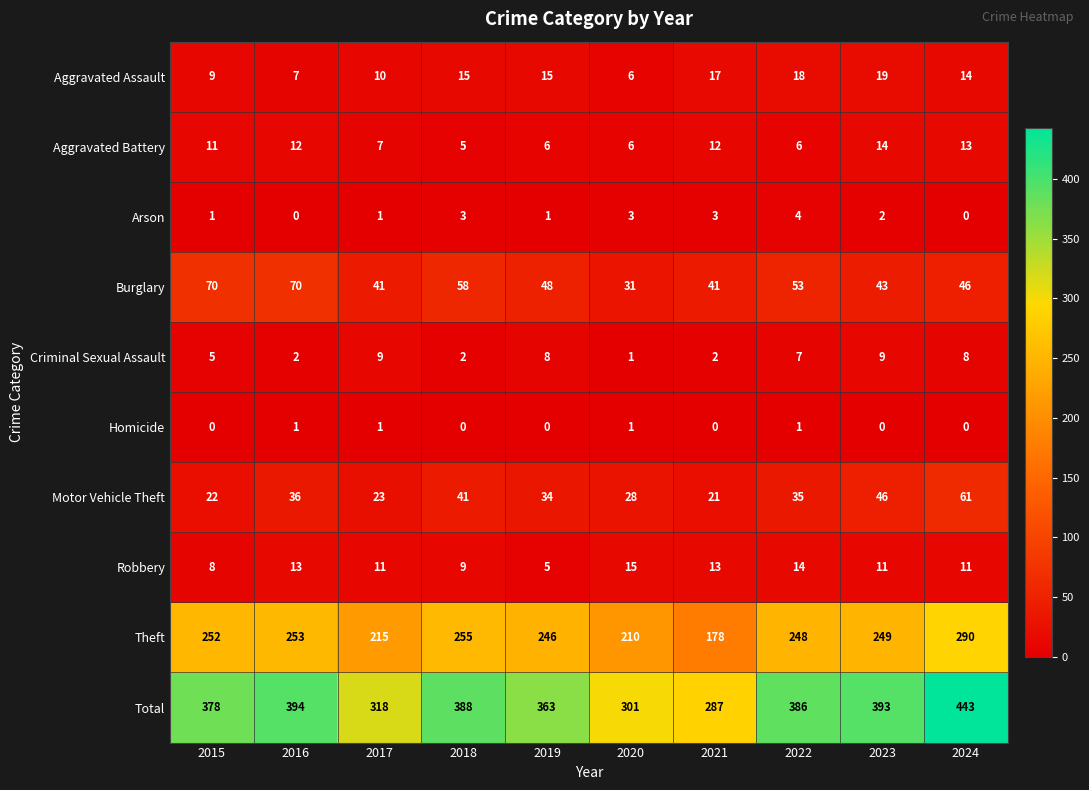

How many values in the Aggravated Assault series are below 15?

5